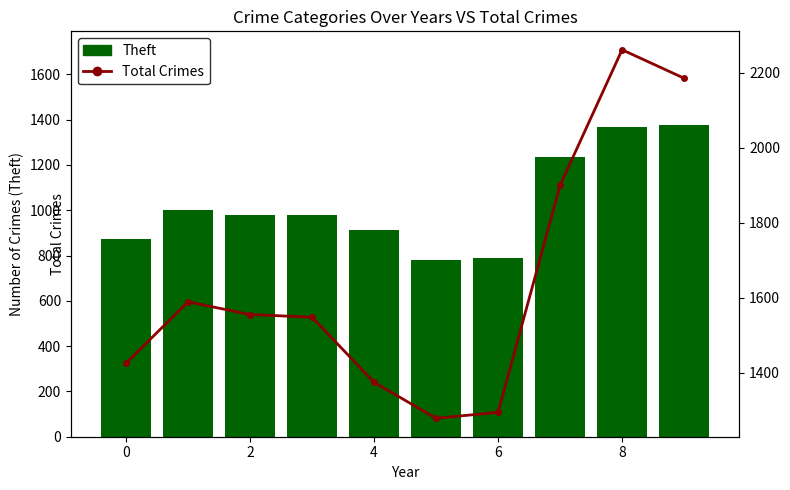

What are all the series names shown in the legend?

Theft, Total Crimes